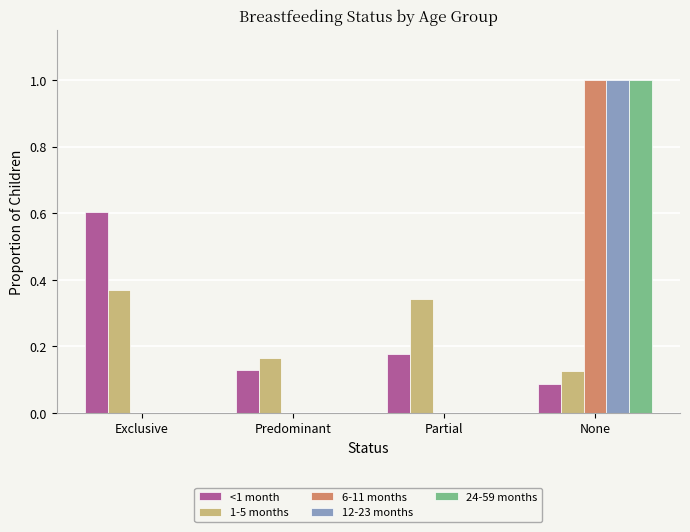

What is the maximum value shown in the chart?

1.0